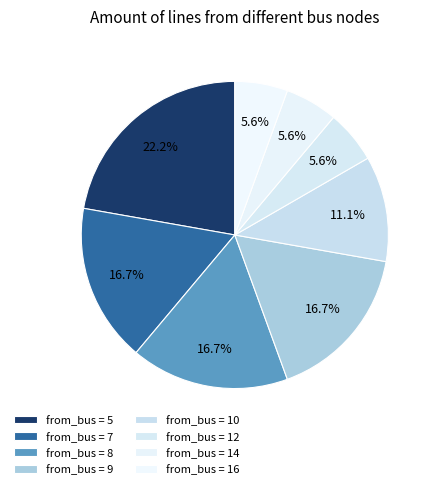

How many slices are in this pie chart?

8